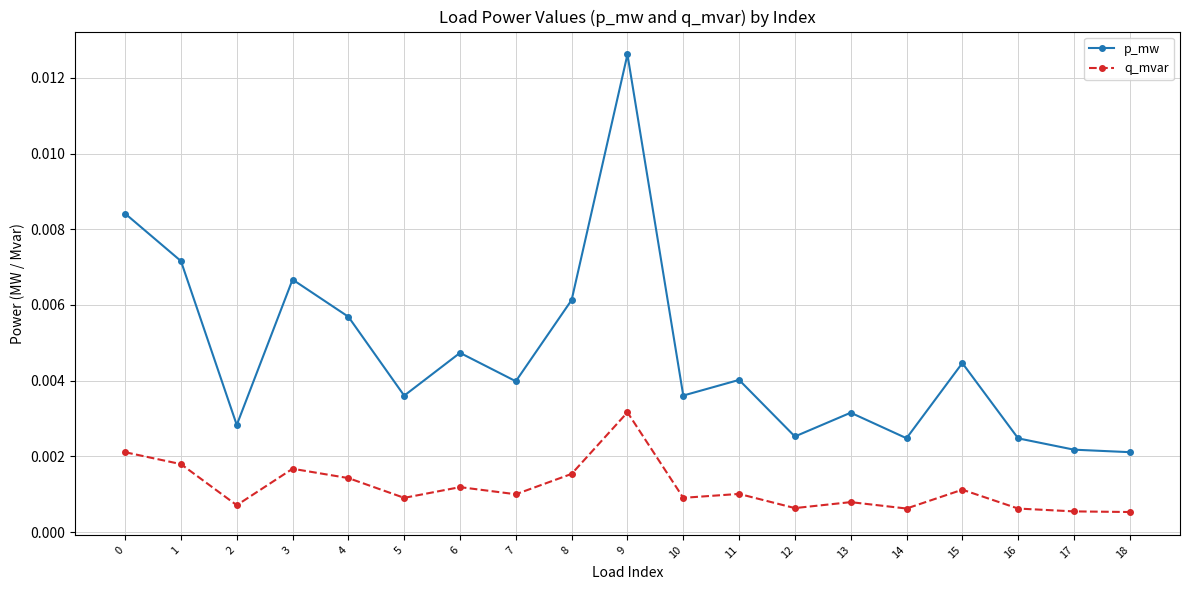

Is the value of q_mvar at 8 greater than the value of p_mw at 2?

No